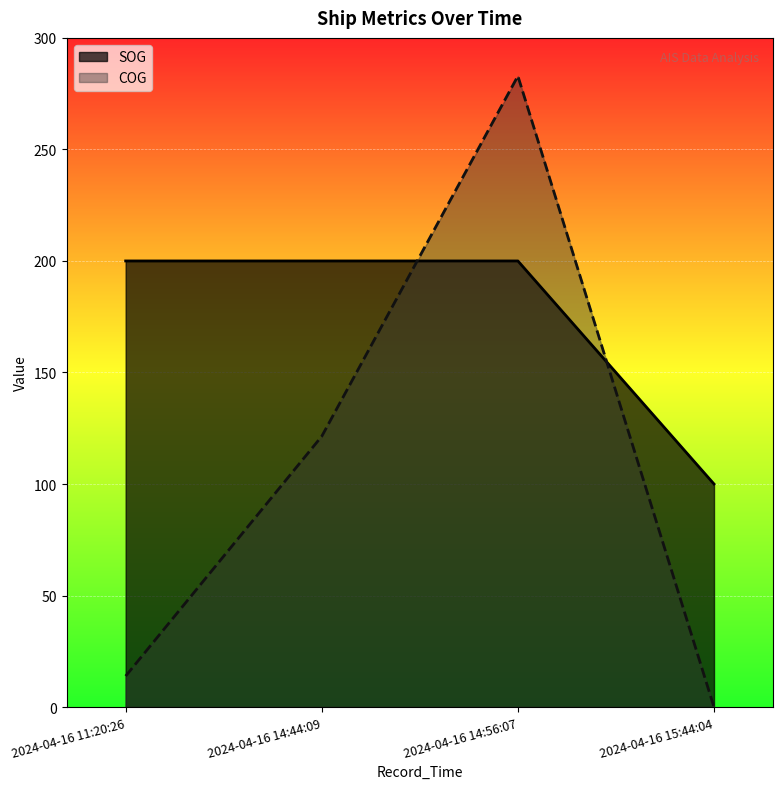

Which series changed the most between 2024-04-16 11:20:26 and 2024-04-16 14:56:07?

COG